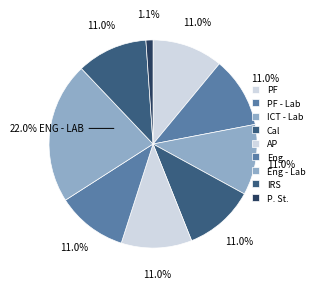

Which slice is the largest?

Eng - Lab